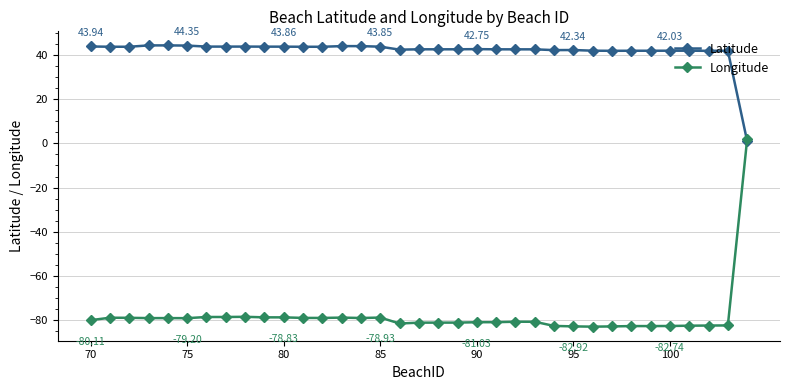

Which series has the largest total across all categories?

Latitude